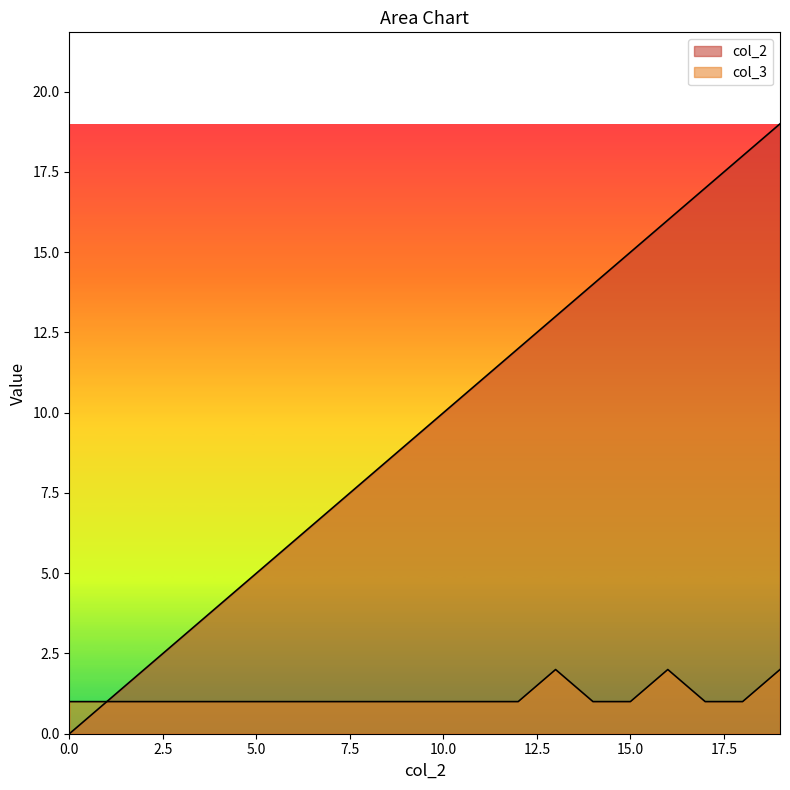

True or false: col_3 and col_2 cross at least once.

False